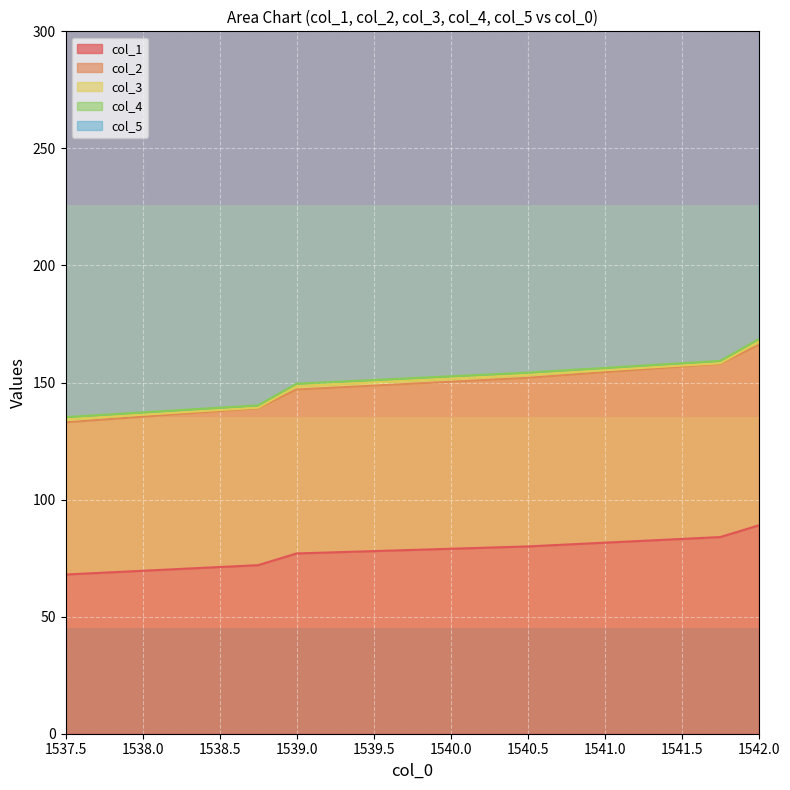

How many distinct data groups are displayed?

5